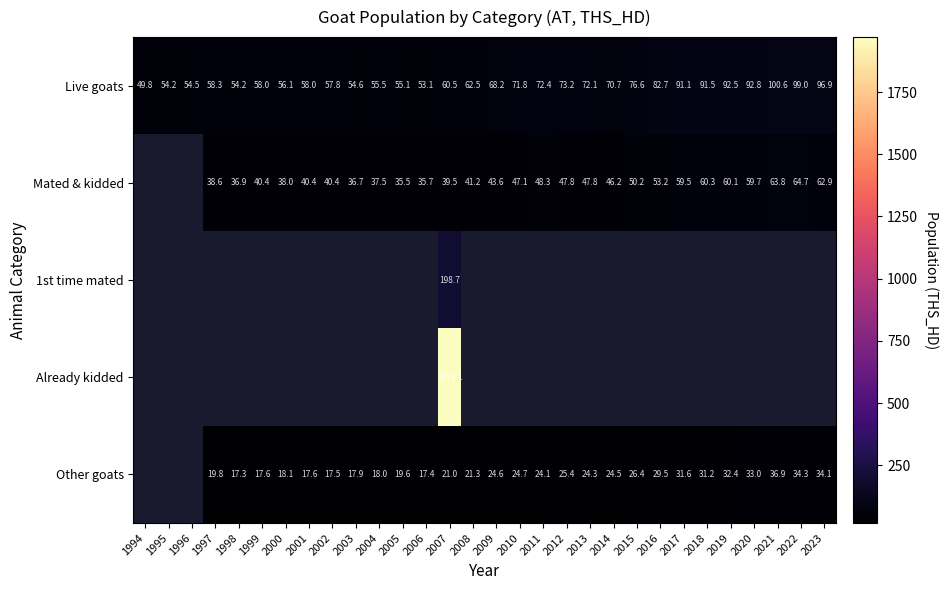

What is the smallest value displayed?

17.3